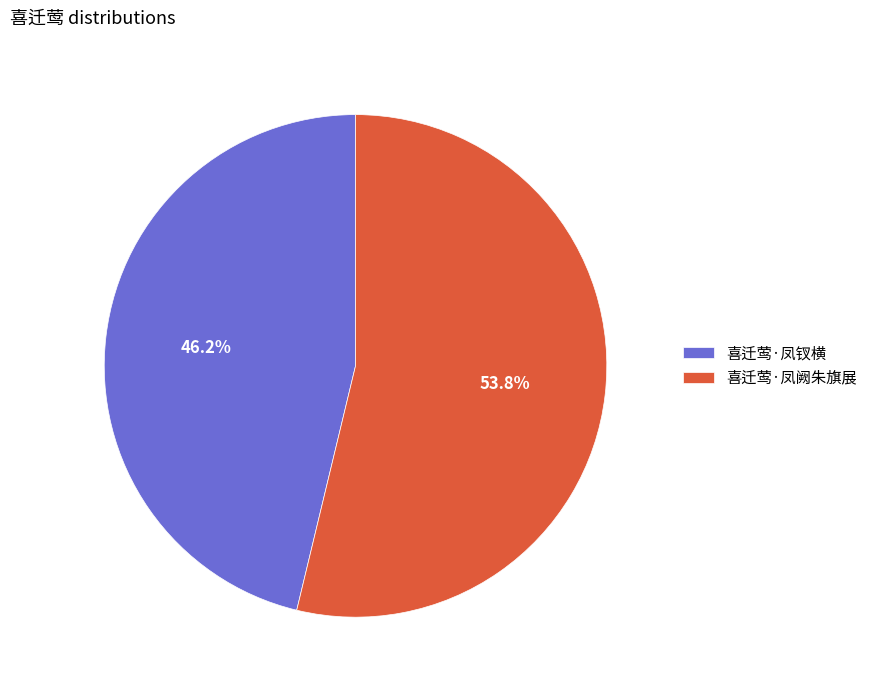

What percentage do 喜迁莺·凤钗横 and 喜迁莺·凤阙朱旗展 together represent?

100.0%